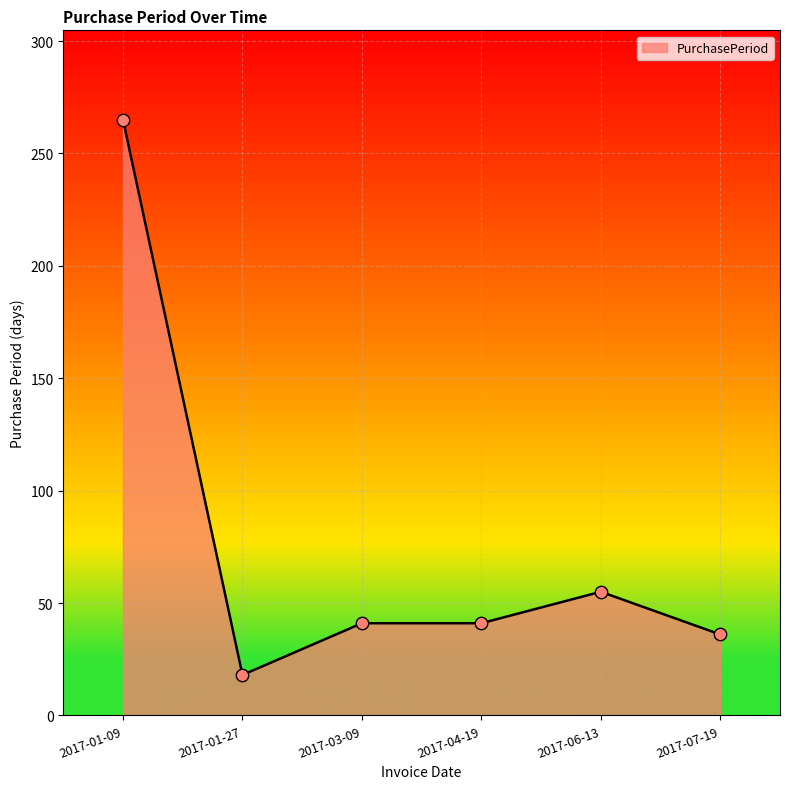

Which has a higher value, 2017-07-19 or 2017-01-09?

2017-01-09